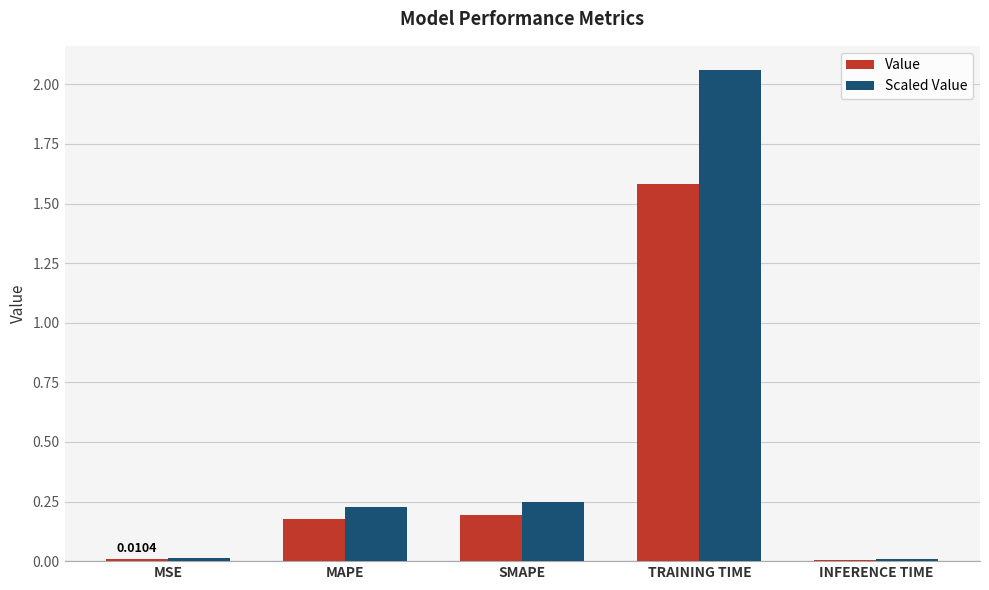

What is the sum of all Scaled Value values?

2.6